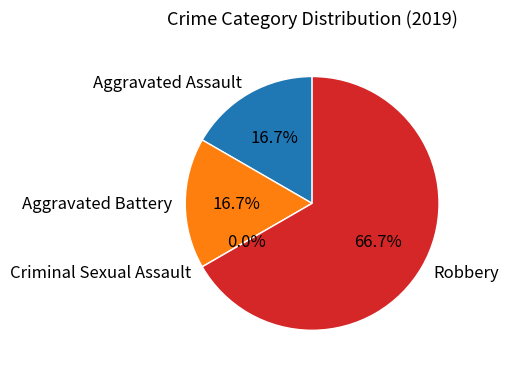

What is the largest slice in the pie chart?

Robbery